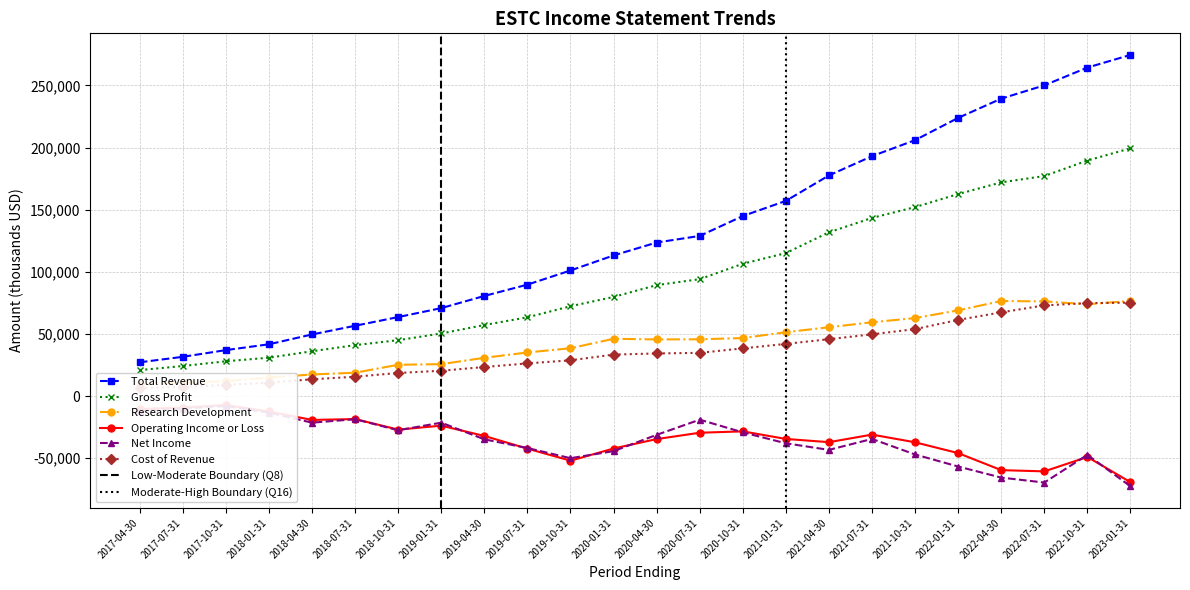

At how many categories does at least one series exceed 178129?

7